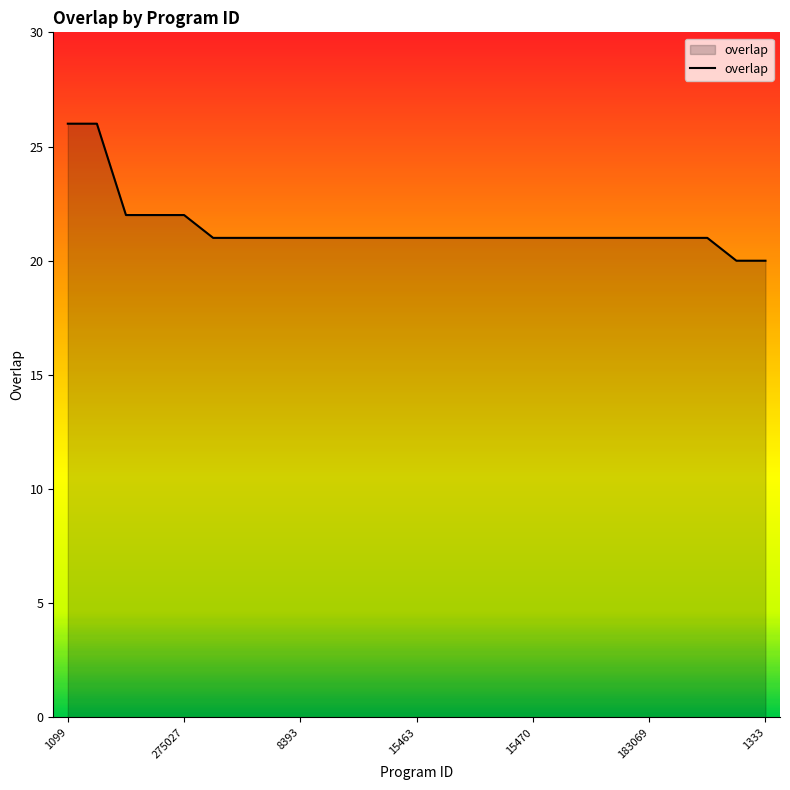

What is the minimum value shown in the chart?

20